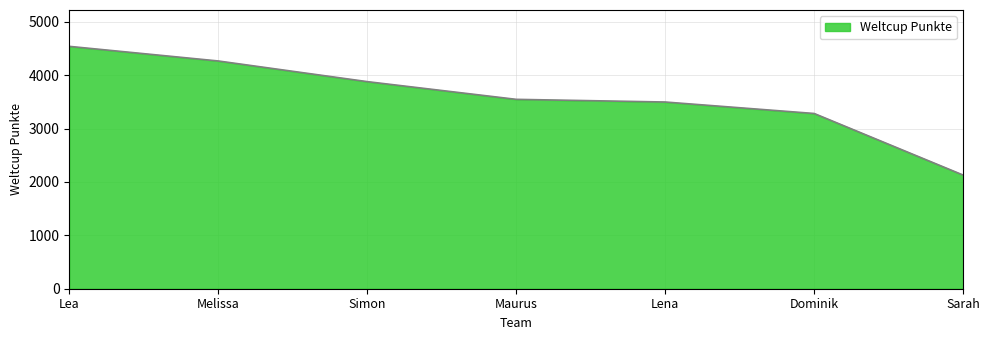

Which has a higher value, Maurus or Melissa?

Melissa